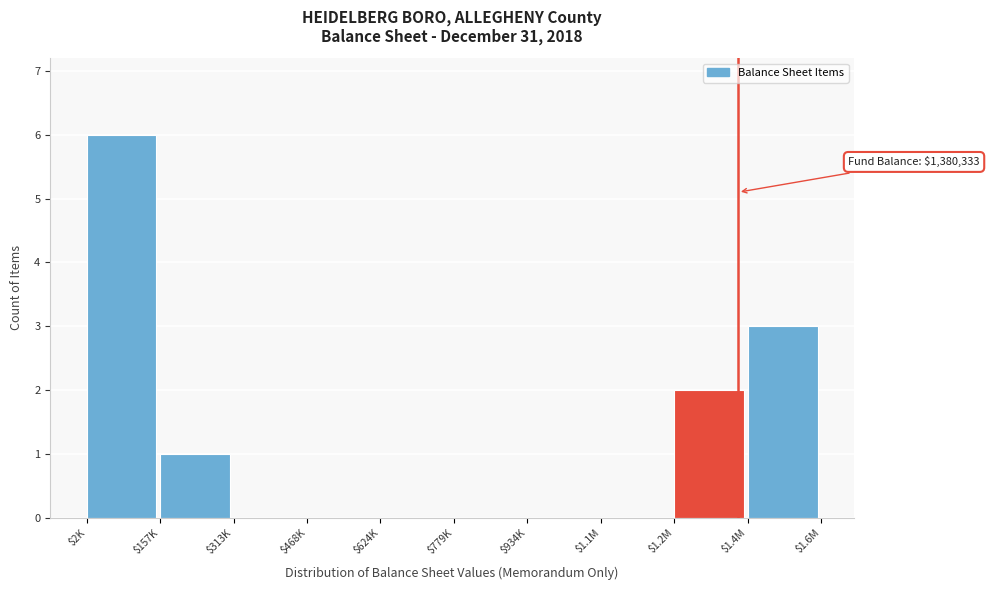

The value at $1.4M is 1. True or false?

False